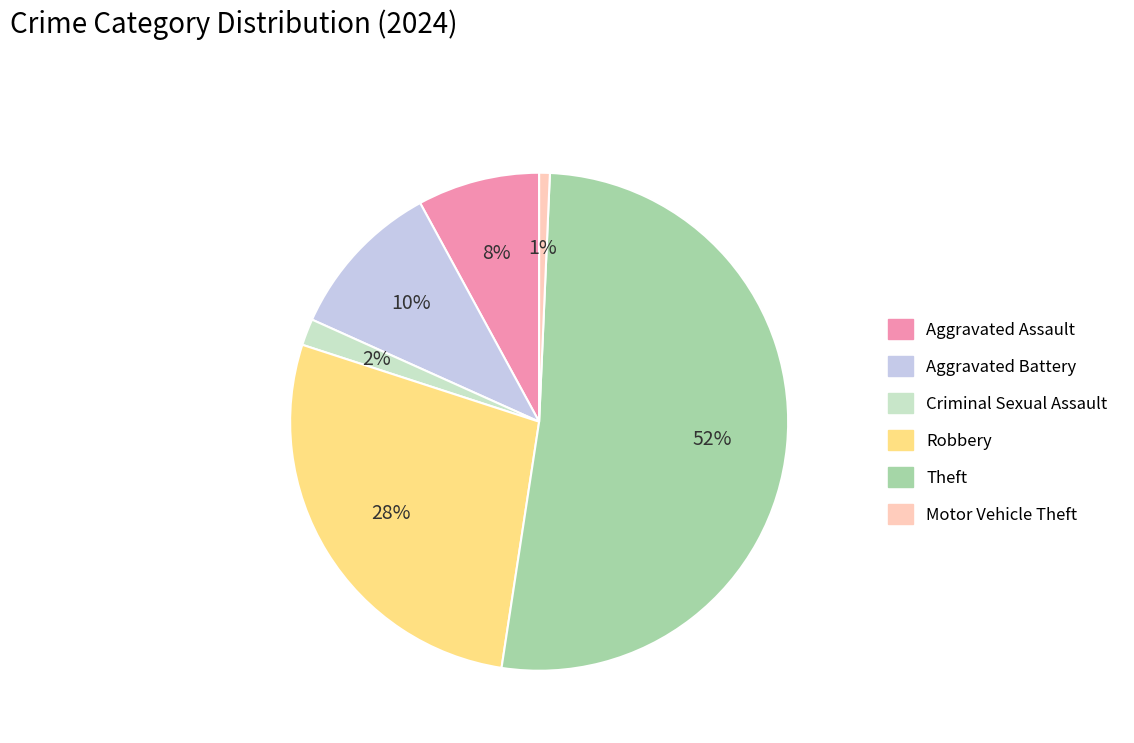

Is it true that Criminal Sexual Assault is 7% of the pie?

False